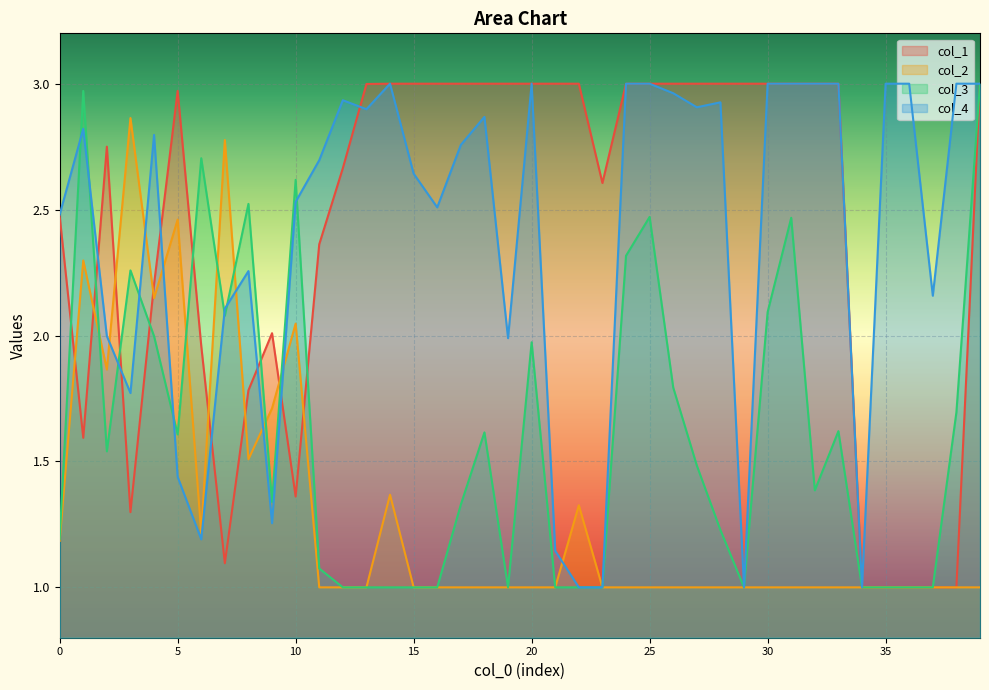

Between 13 and 17, which is larger?

17